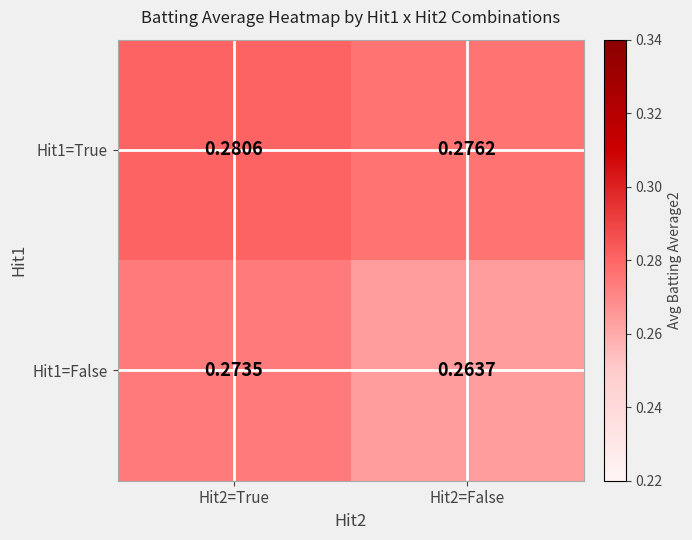

At how many categories does at least one series exceed 0?

2